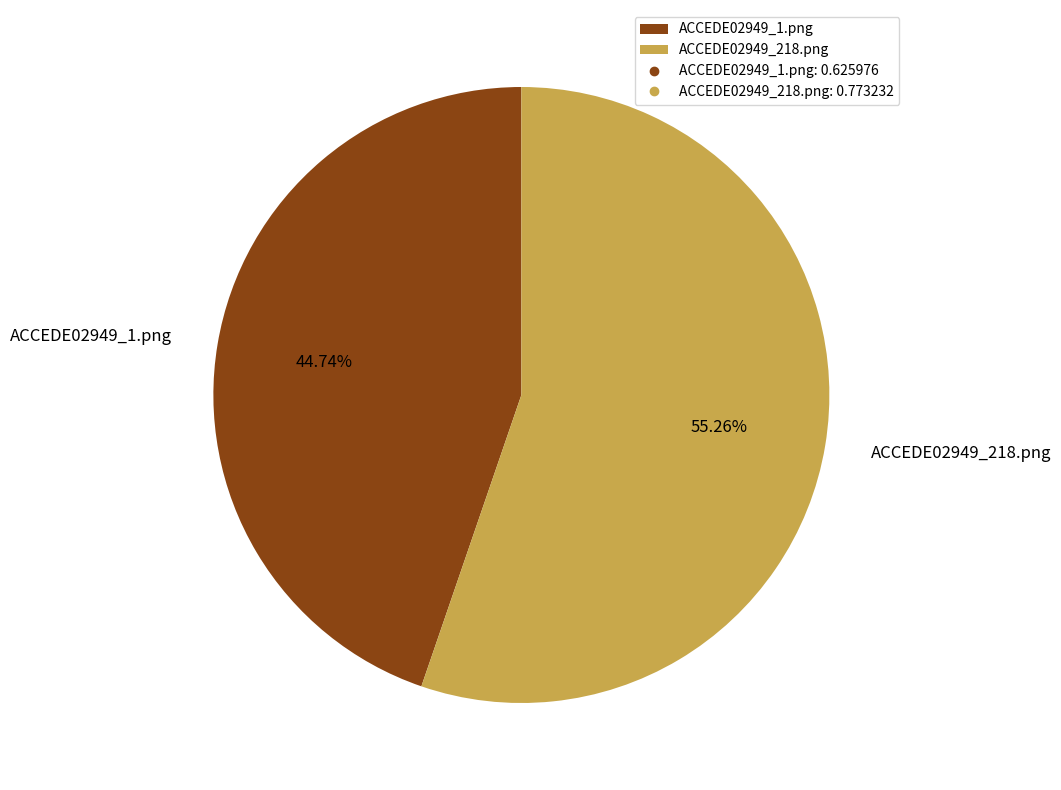

What percentage is the ACCEDE02949_218.png slice, to the nearest percent?

55%